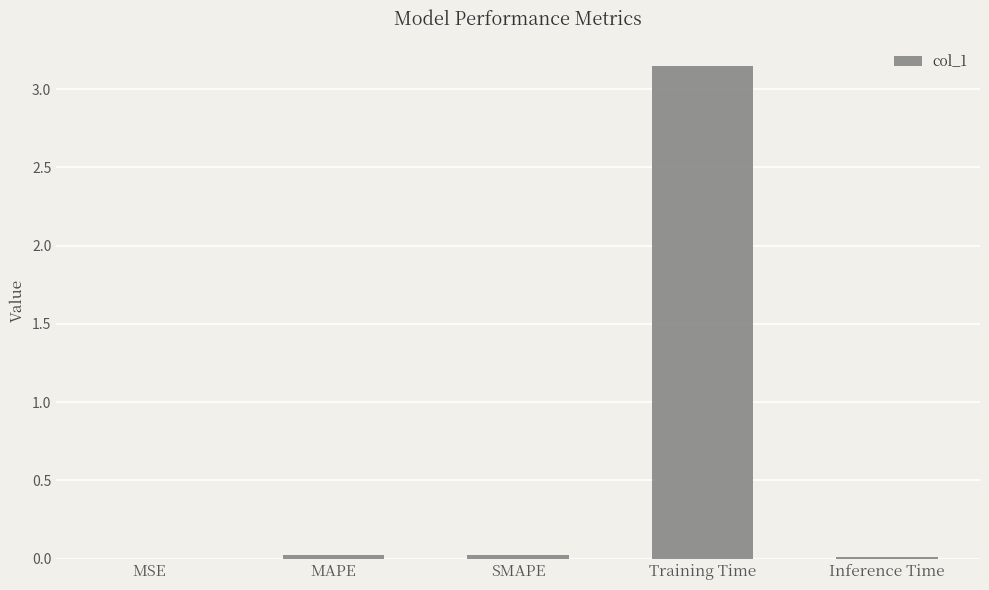

The value at MAPE is 0.0. True or false?

True